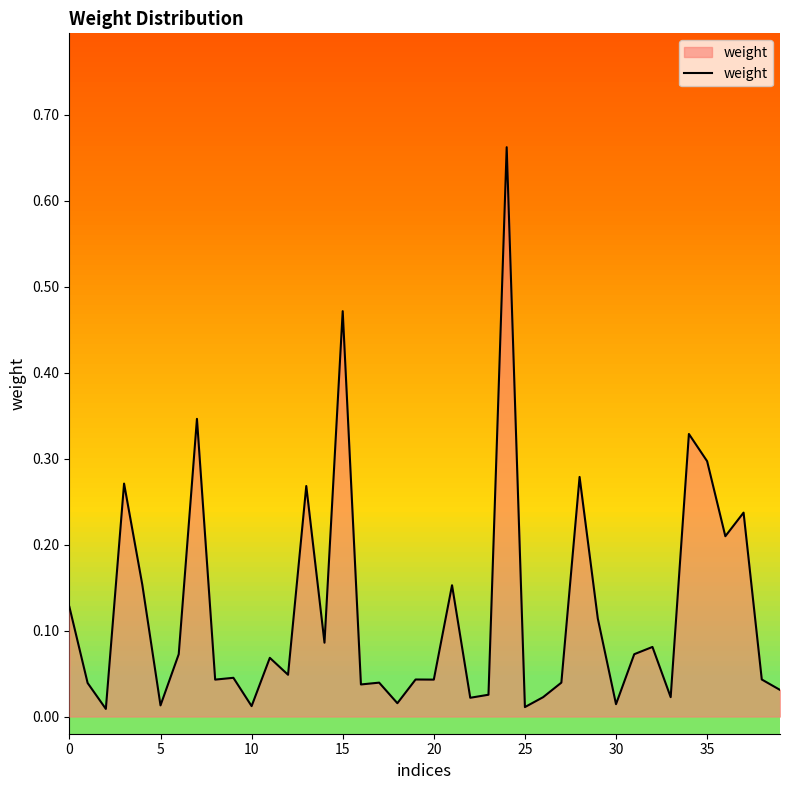

What is the difference between the second highest and second lowest values?

0.5